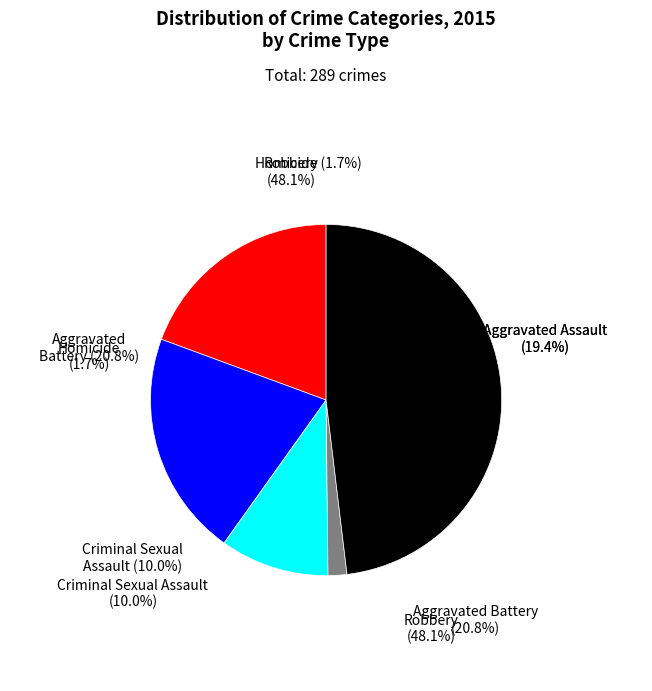

What is the ratio of the value at Aggravated Assault to the value at Criminal Sexual Assault?

1.9